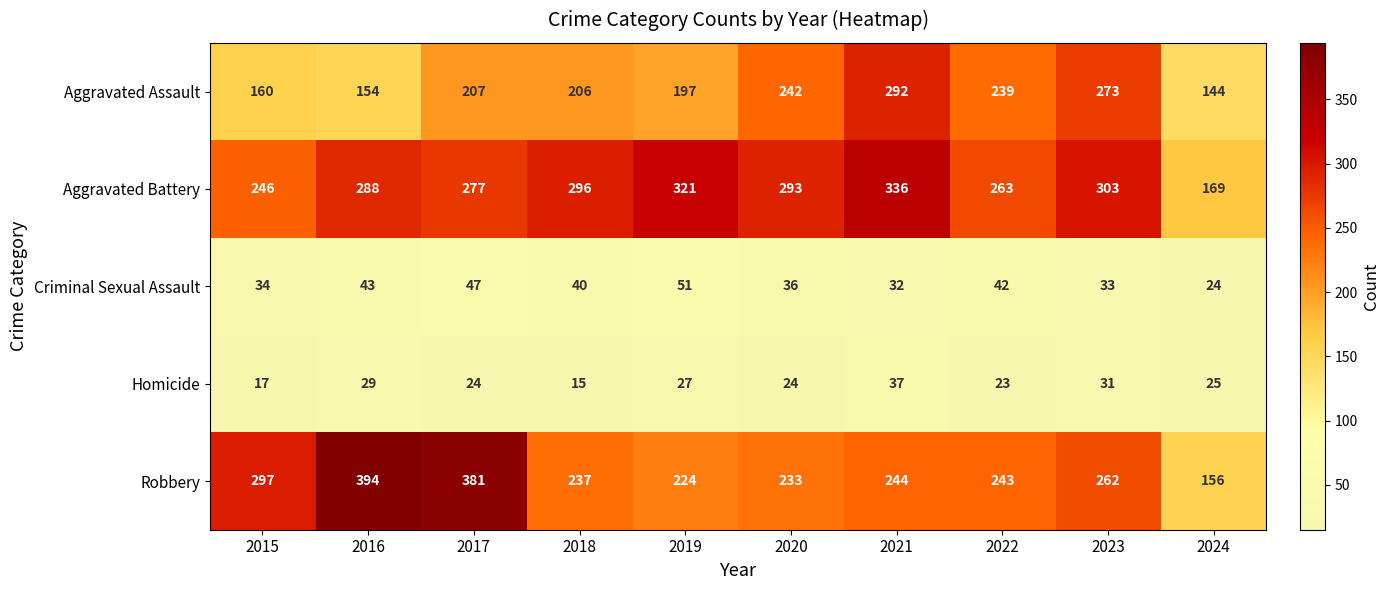

How many values in the Aggravated Assault series are below 207?

5